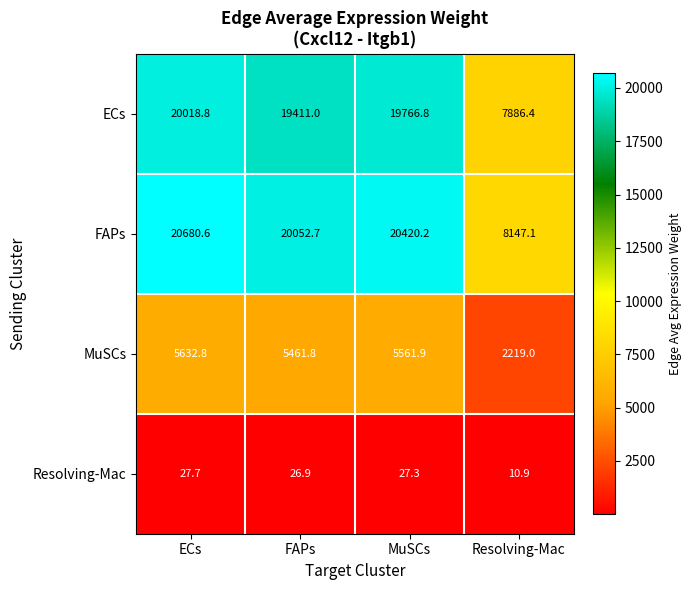

At which category is the sum across all series the highest?

ECs